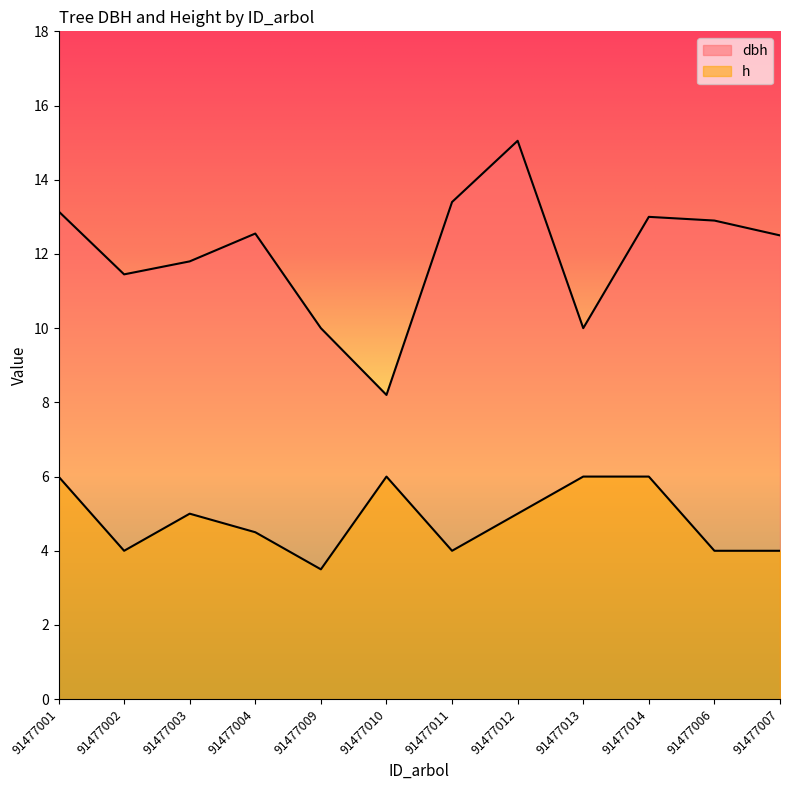

What is the minimum value shown in the chart?

3.5